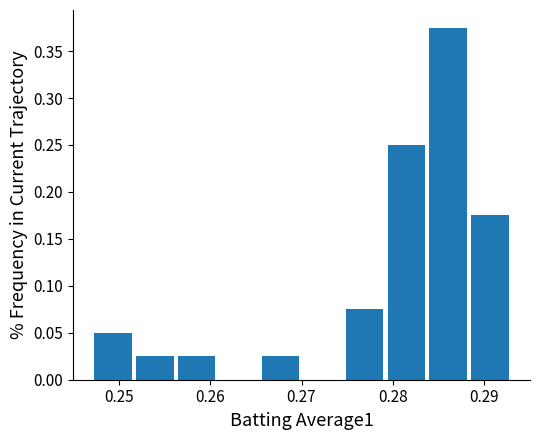

Reading left to right, transcribe this chart: for each bar, give the range it covers on the x-axis and its height. Neither the bar edges nor the heights are printed on the chart, so give them approximately, as read against the axes.

0.247 to 0.252: 0.050
0.252 to 0.256: 0.025
0.256 to 0.261: 0.025
0.261 to 0.265: 0
0.265 to 0.270: 0.025
0.270 to 0.275: 0
0.275 to 0.279: 0.075
0.279 to 0.284: 0.250
0.284 to 0.288: 0.375
0.288 to 0.293: 0.175